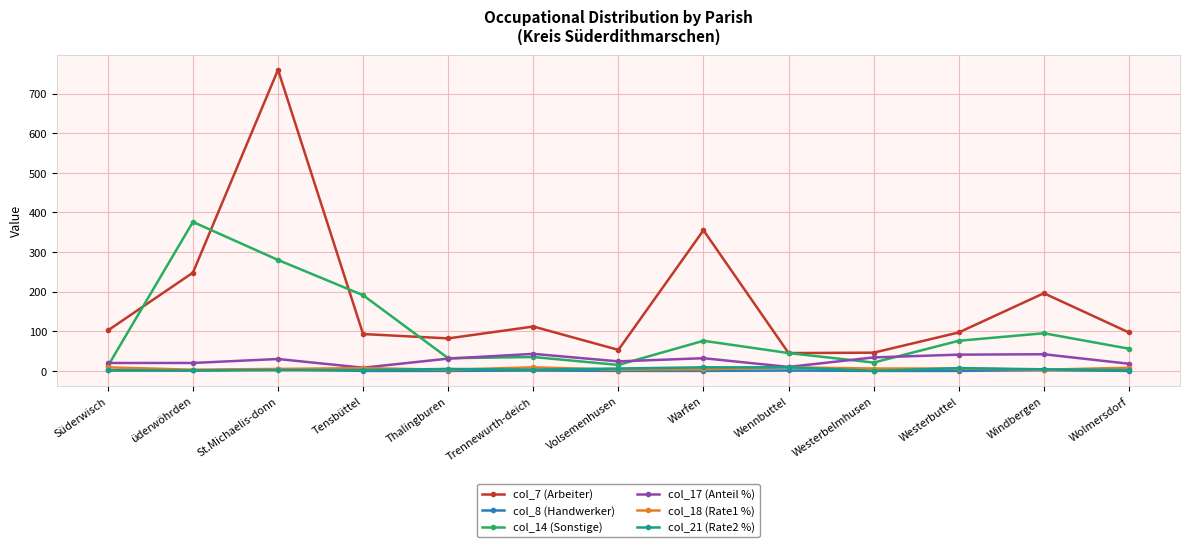

What is the label of the 13th point from the right?

Süderwisch